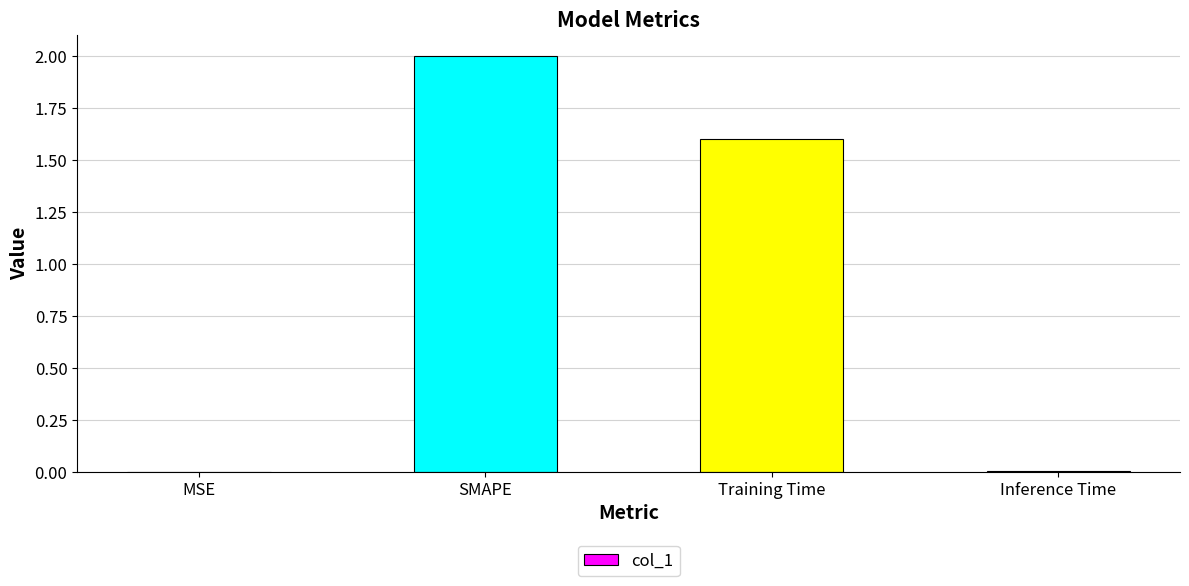

Which has a higher value, Training Time or Inference Time?

Training Time